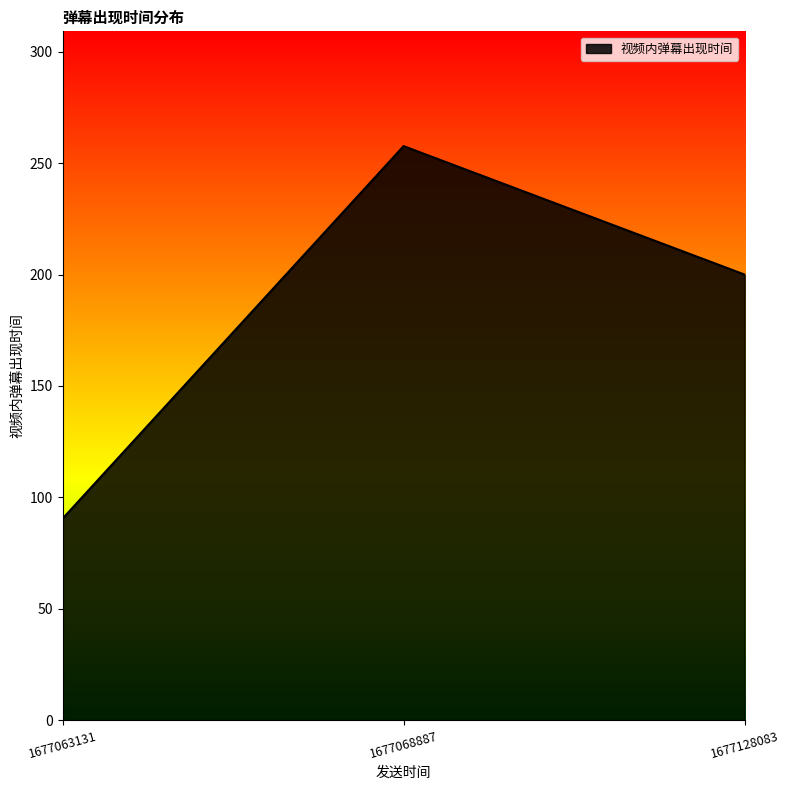

How many lines are shown in the chart?

1